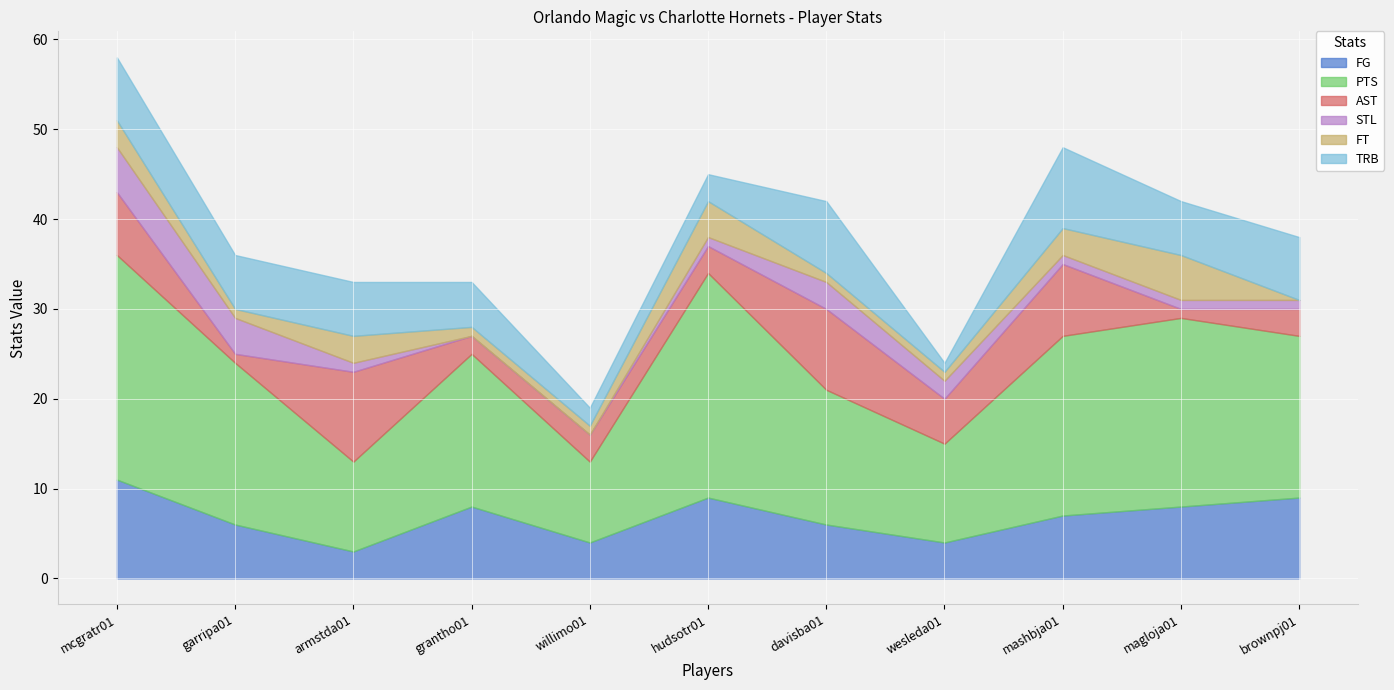

At which category is the sum across all series the highest?

mcgratr01